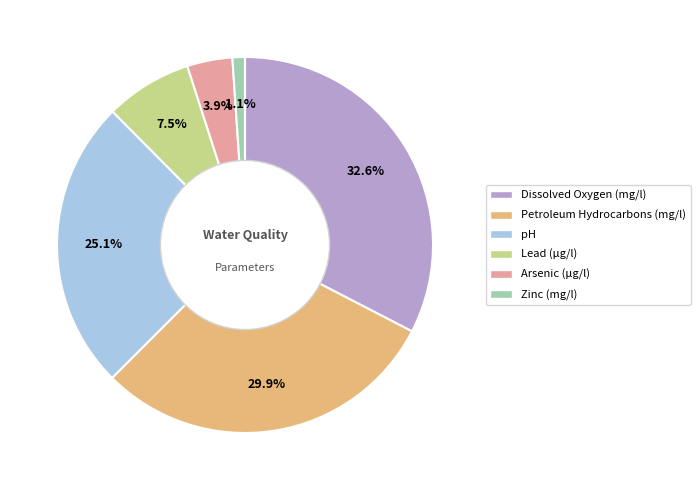

Which slice is the largest?

Dissolved Oxygen (mg/l)